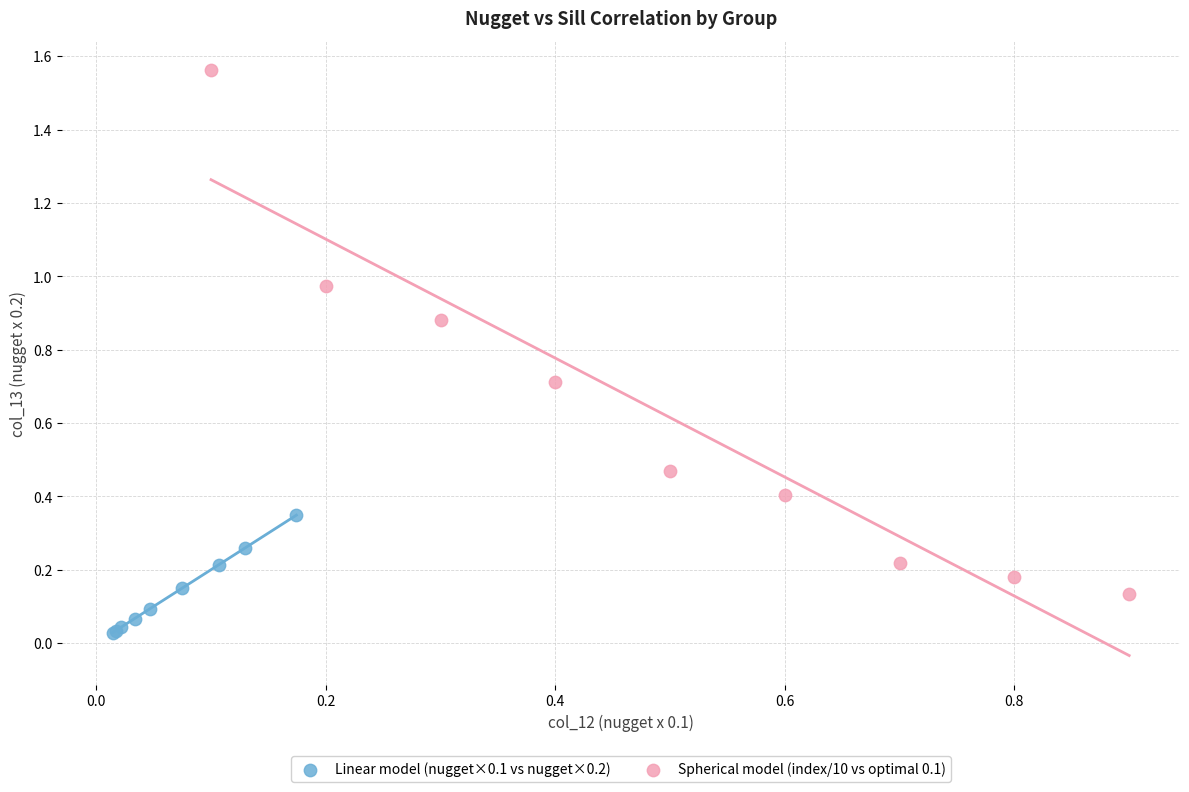

Which series has the widest spread of Y values?

Spherical model (index/10 vs optimal 0.1)